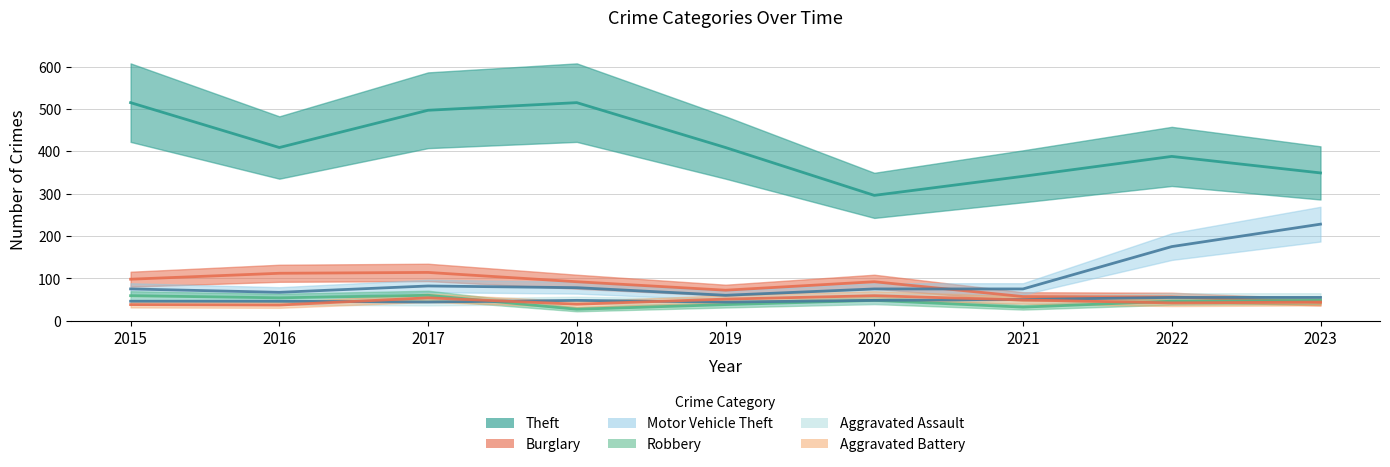

How many interior local valleys does the Aggravated Assault series have?

2